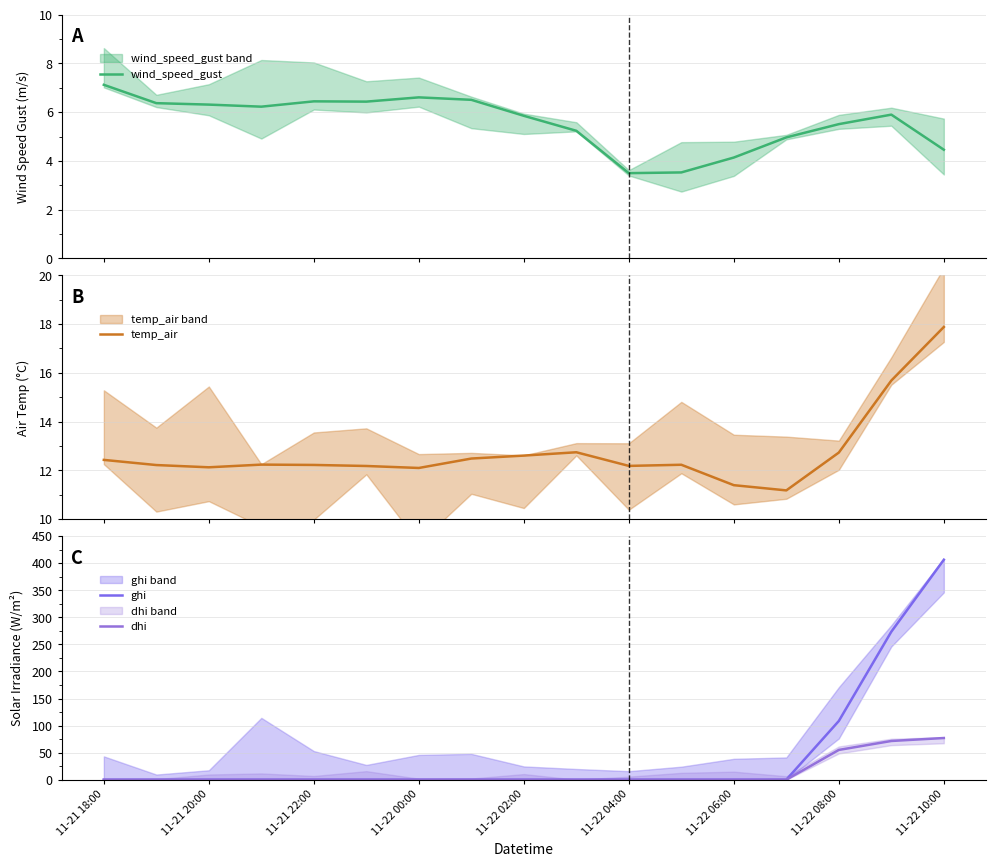

How many times do temp_air and dhi cross each other?

1